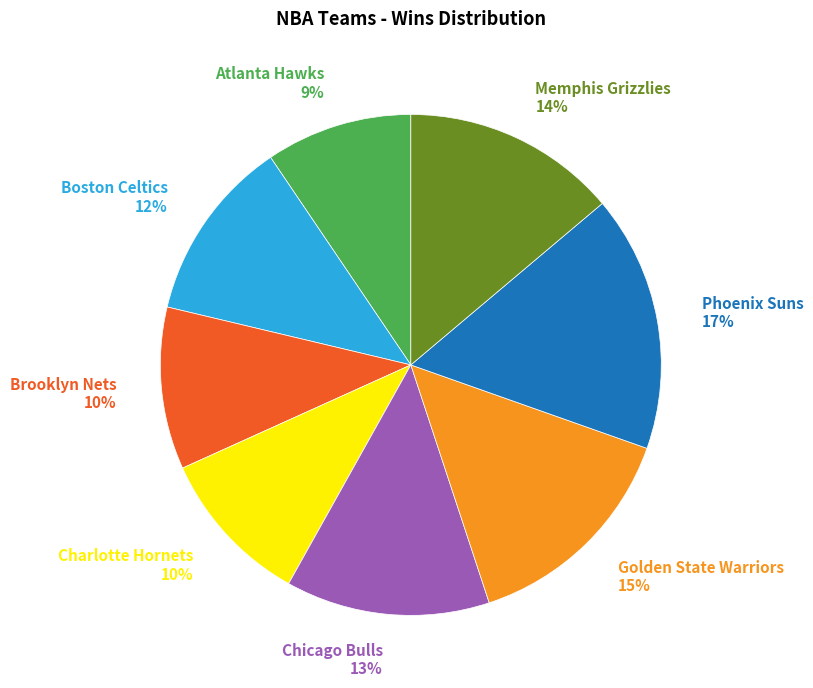

Approximately how many times larger is the value at Charlotte Hornets 10% compared to Chicago Bulls 13%?

0.8